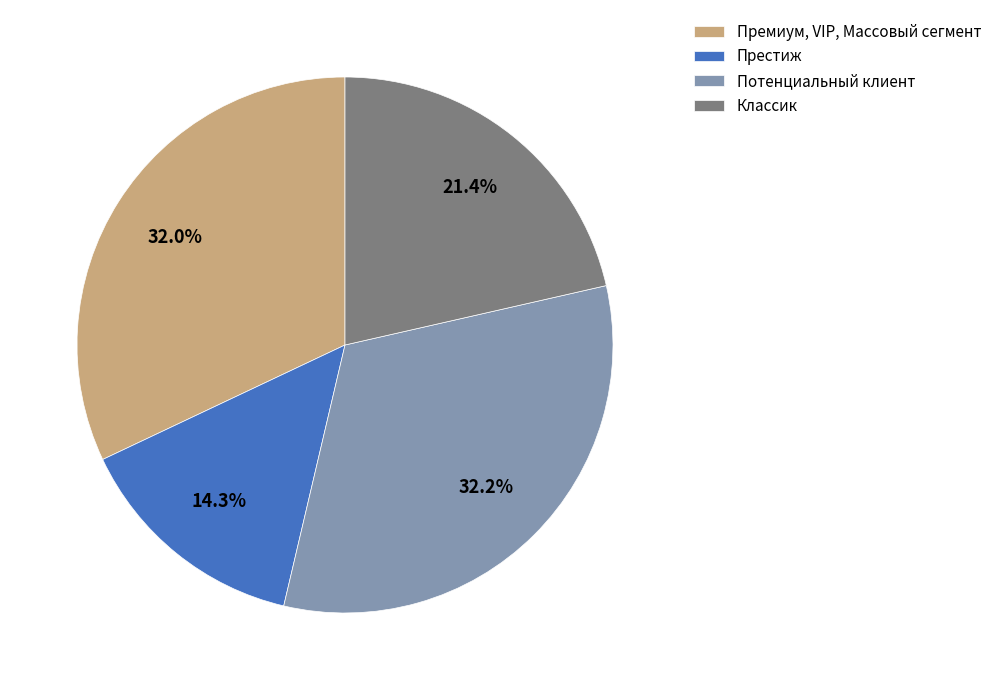

Is there a majority slice in this chart?

No